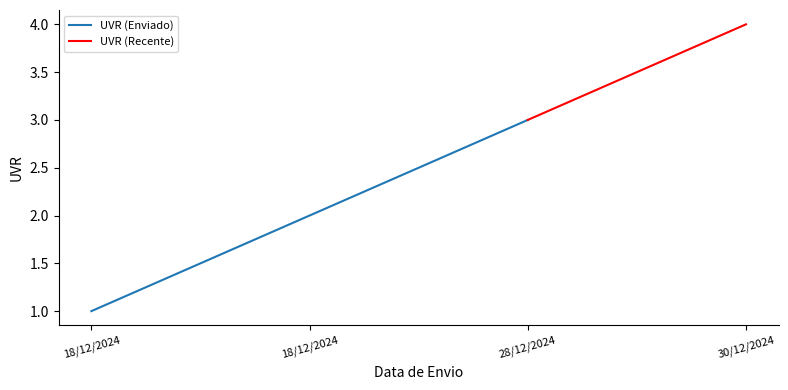

What is the label of the 1st point from the right?

30/12/2024